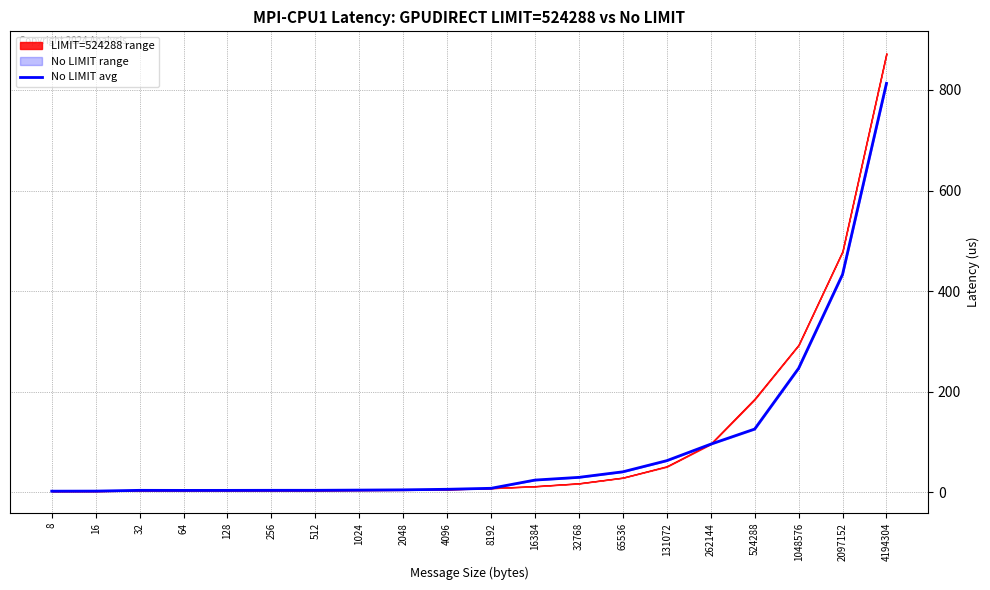

Rank the categories by value from lowest to highest.

8, 16, 64, 128, 32, 256, 512, 1024, 2048, 4096, 8192, 16384, 32768, 65536, 131072, 262144, 524288, 1048576, 2097152, 4194304